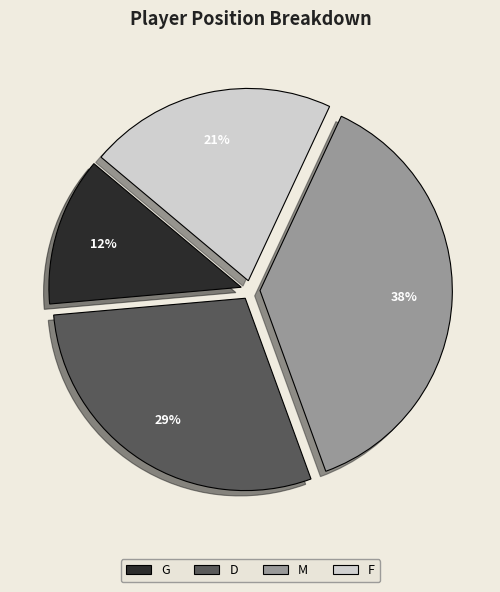

Which category has the biggest portion of the pie?

M